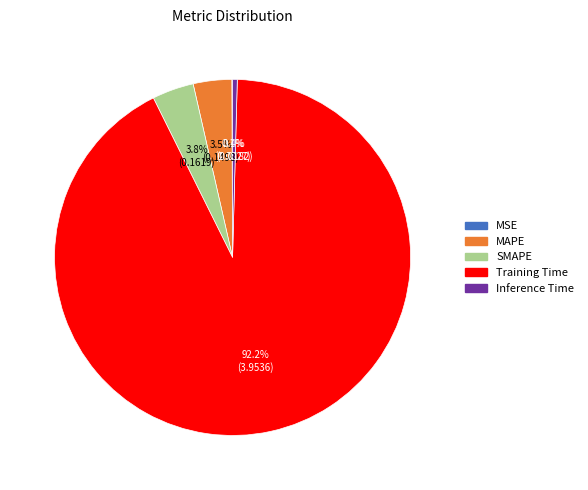

Does any single category account for the majority?

Yes